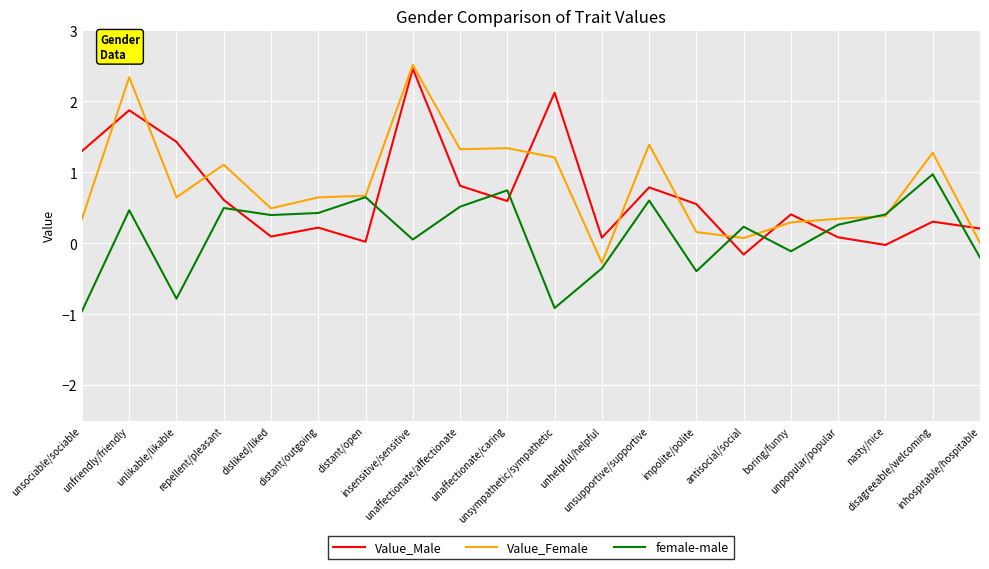

Count the number of categories in the chart.

20